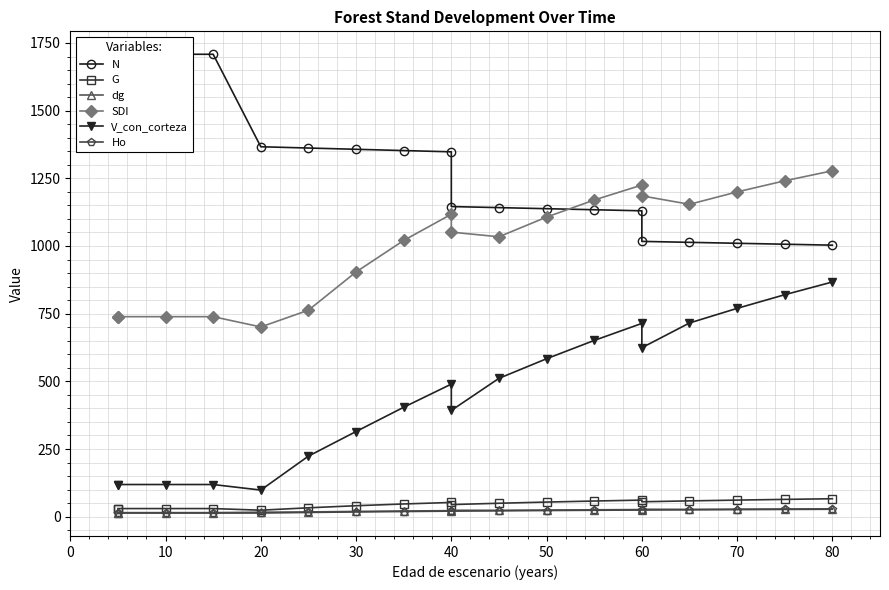

List the series in order of their peak value, lowest first.

Ho, dg, G, V_con_corteza, SDI, N